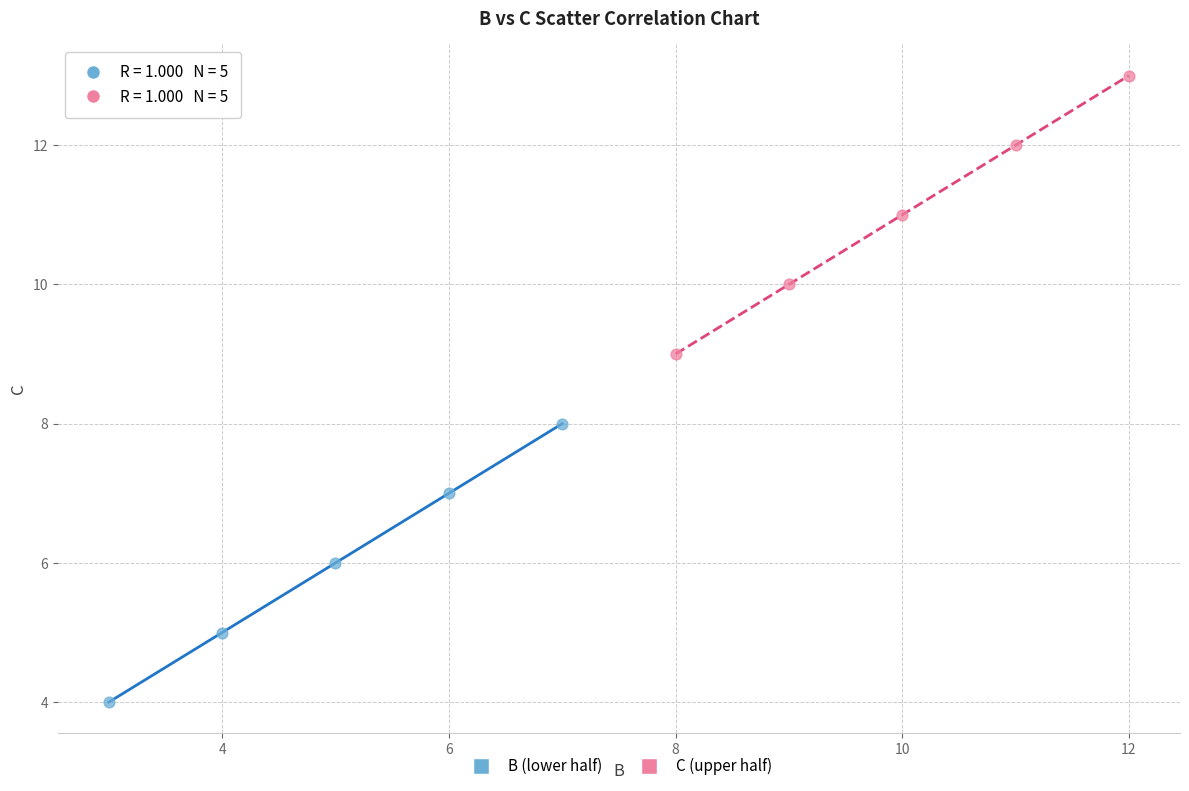

Which series contains the lowest Y value?

B (lower half)